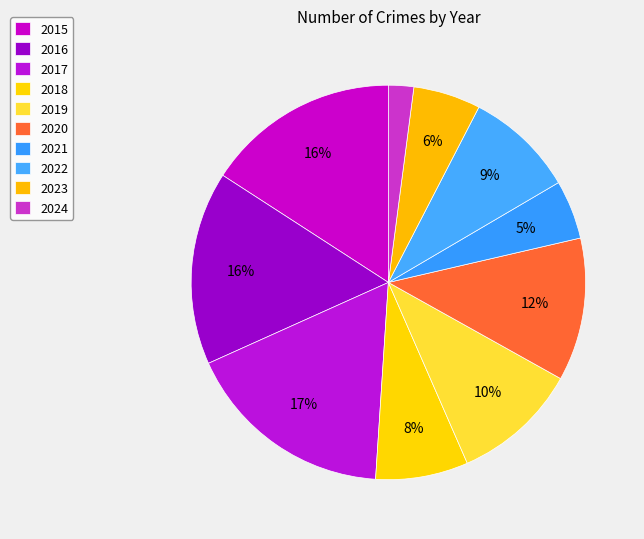

Which category has the biggest portion of the pie?

2017